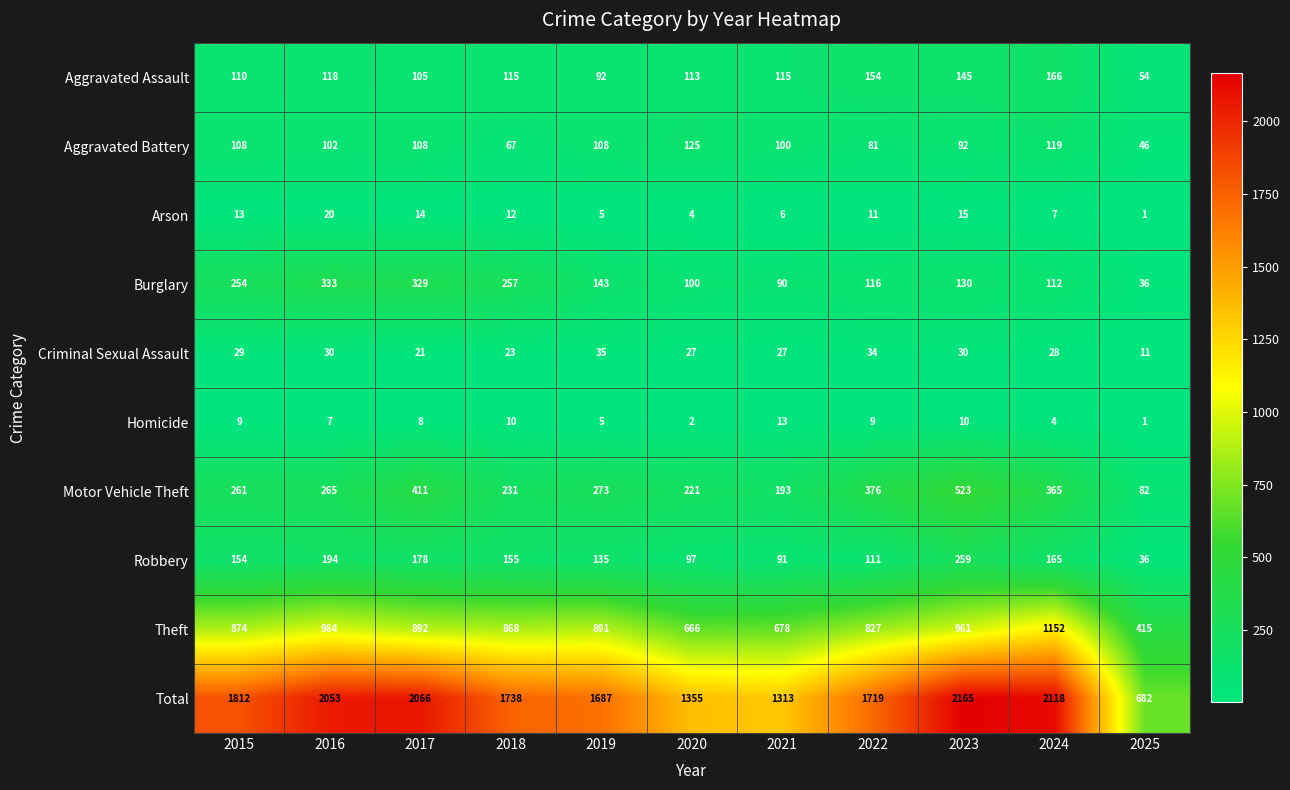

How many series are shown in this chart?

10